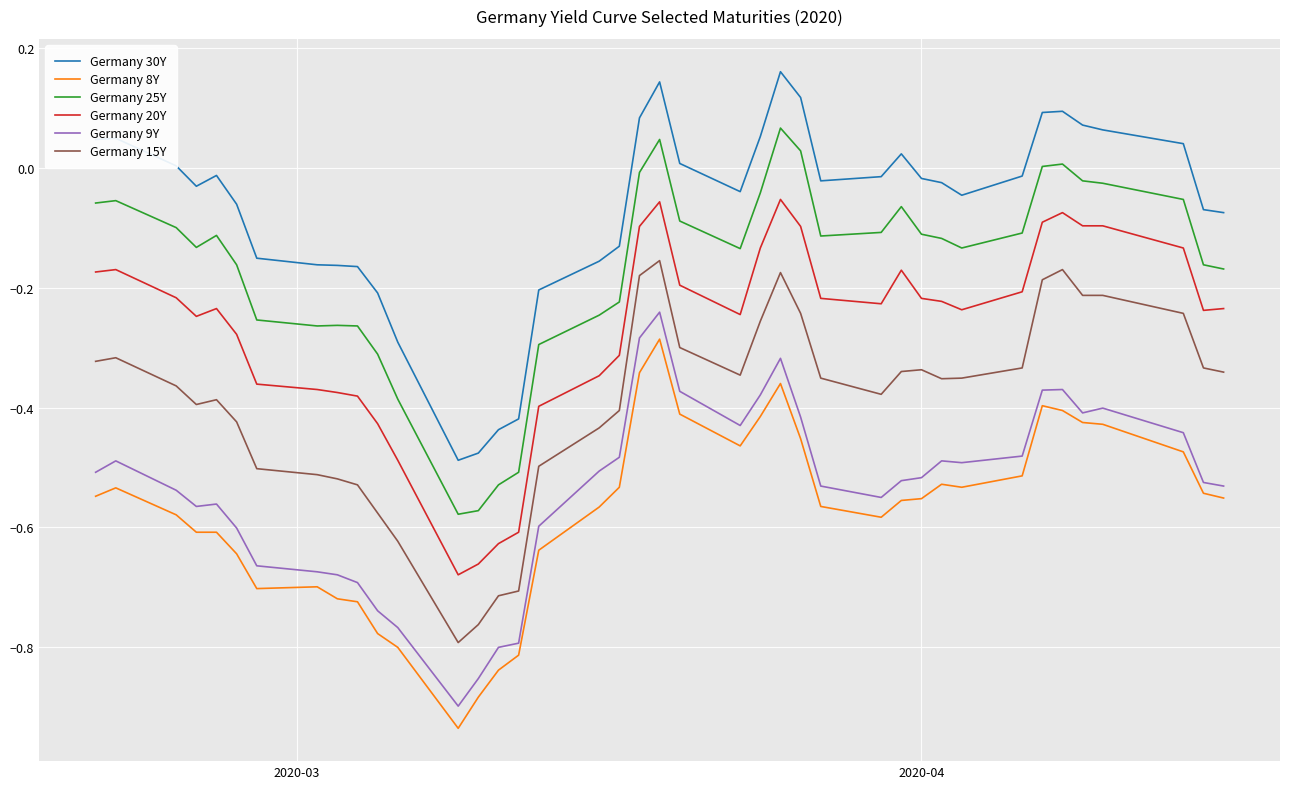

What is the difference between the maximum and minimum values in the Germany 9Y series?

0.7